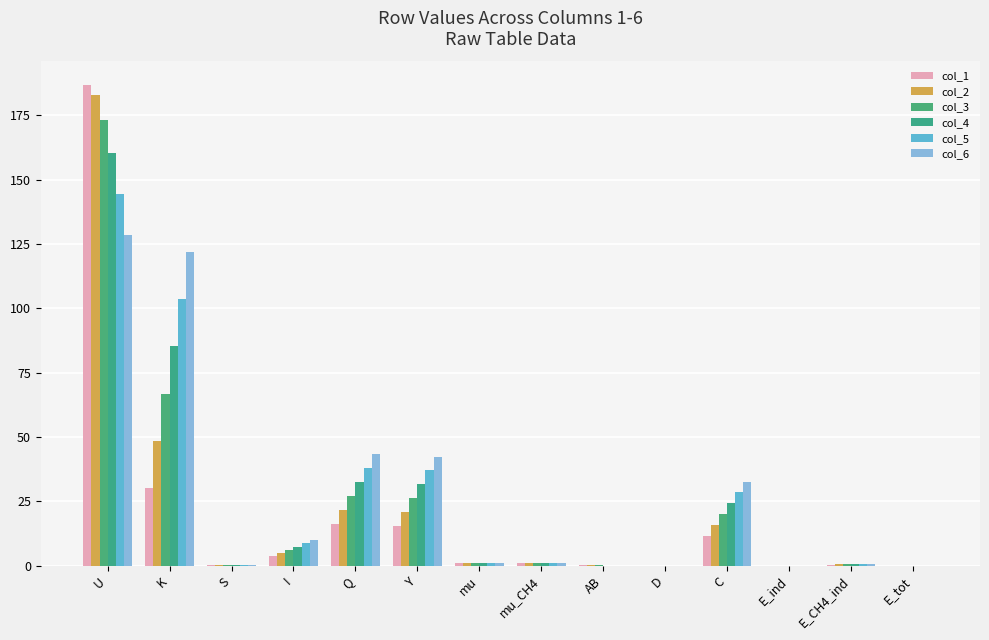

How many categories are shown in the chart?

14